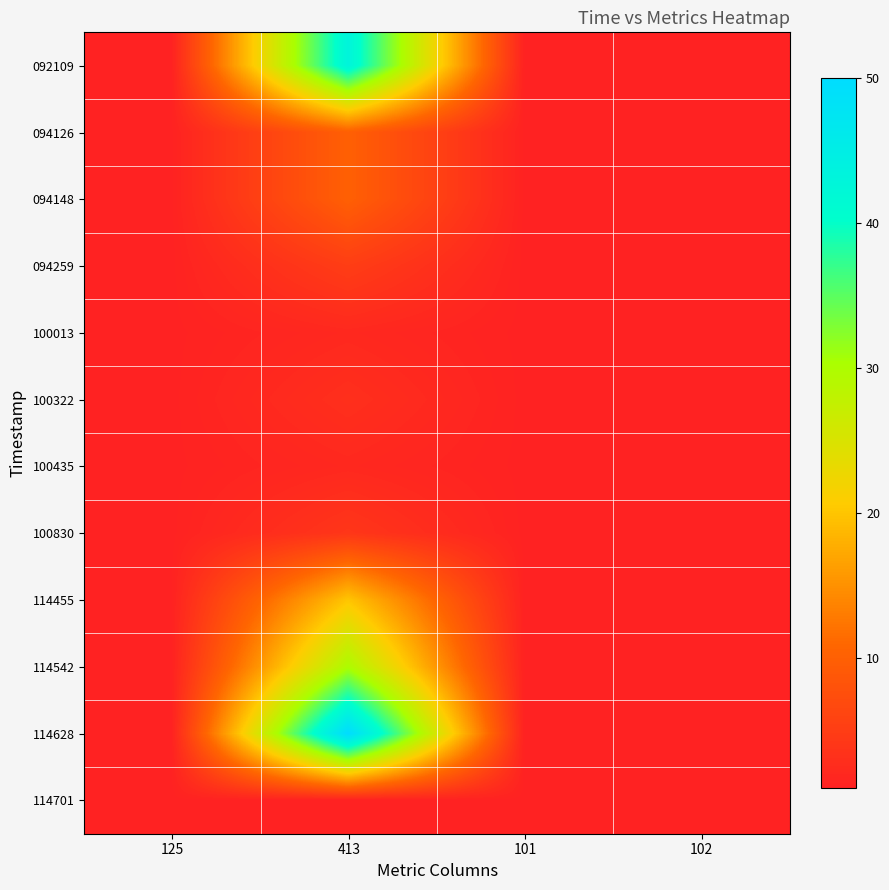

Between 125 and 101, which is larger?

125